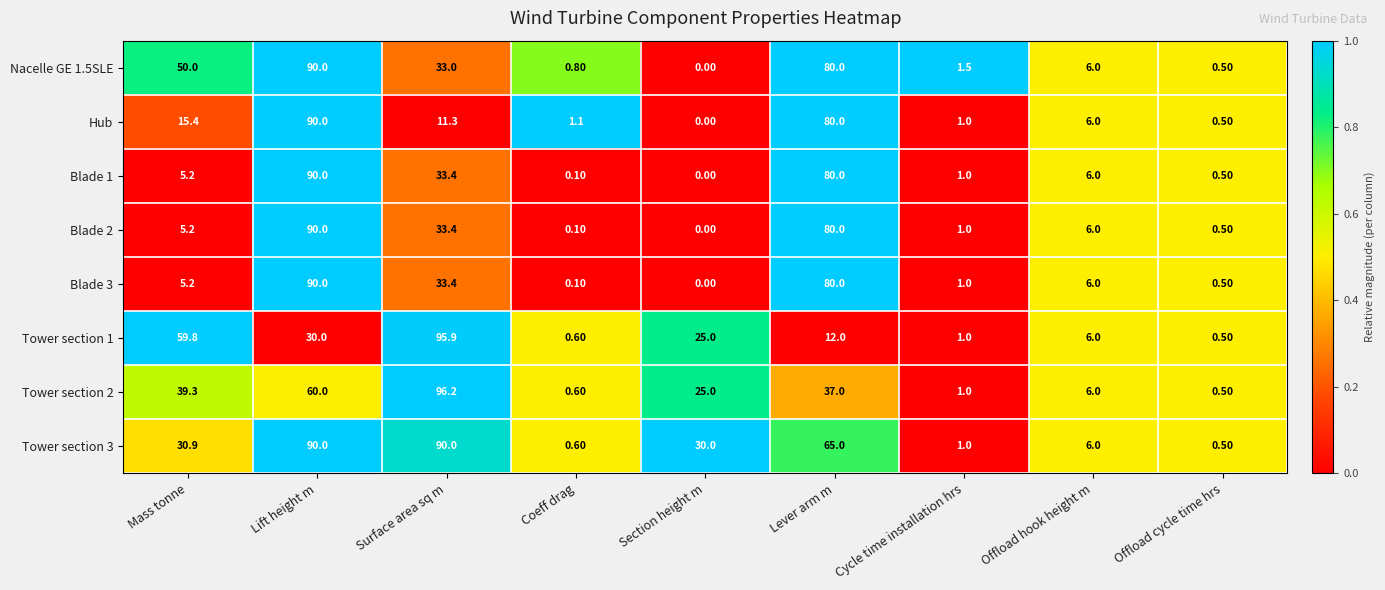

What is the average value of the Hub series?

22.8